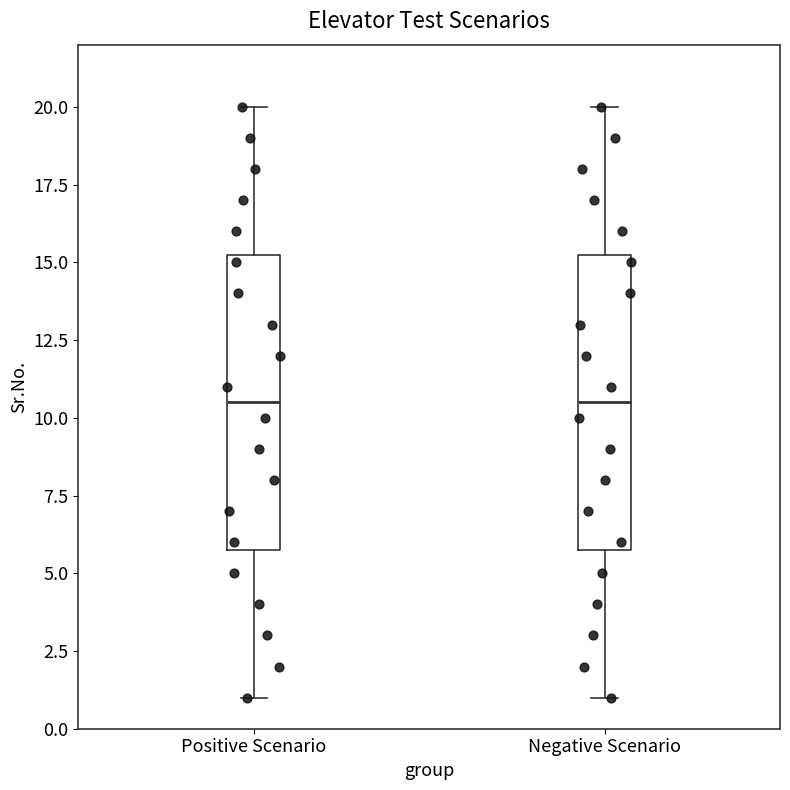

Reading left to right, read every box against the y-axis: the position of its median line, the range the box covers, and the ends of its whiskers. The values are not printed on the chart, so give them approximately, as read against the axis.

Positive Scenario: median 10.5, box 6.0 to 15.5, whiskers 1.0 to 20.0
Negative Scenario: median 10.5, box 6.0 to 15.5, whiskers 1.0 to 20.0